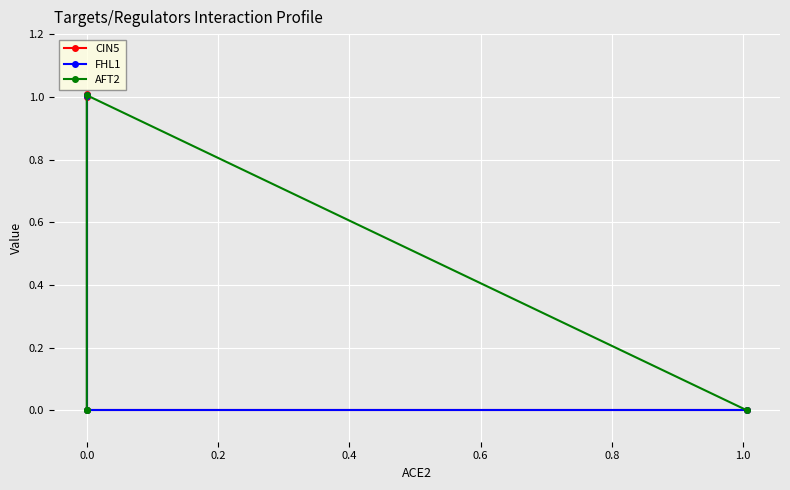

Which series has the largest total across all categories?

CIN5